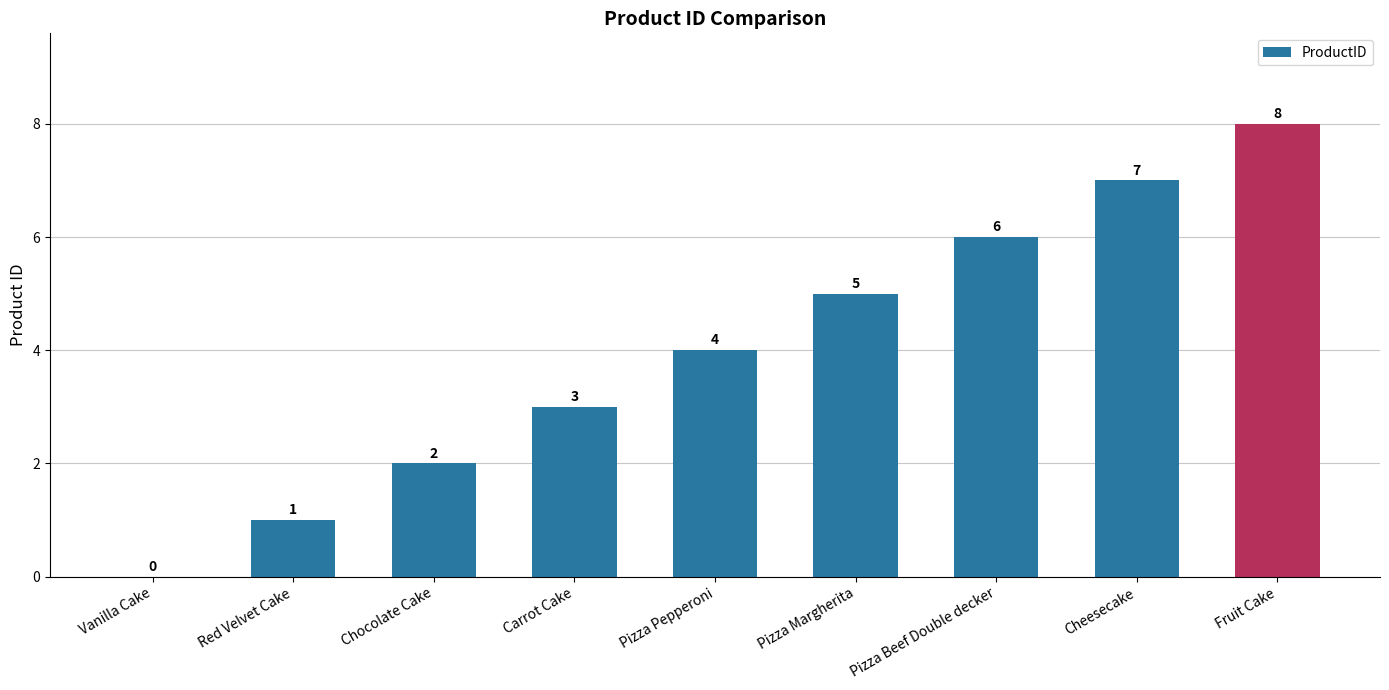

How many values are above zero?

8